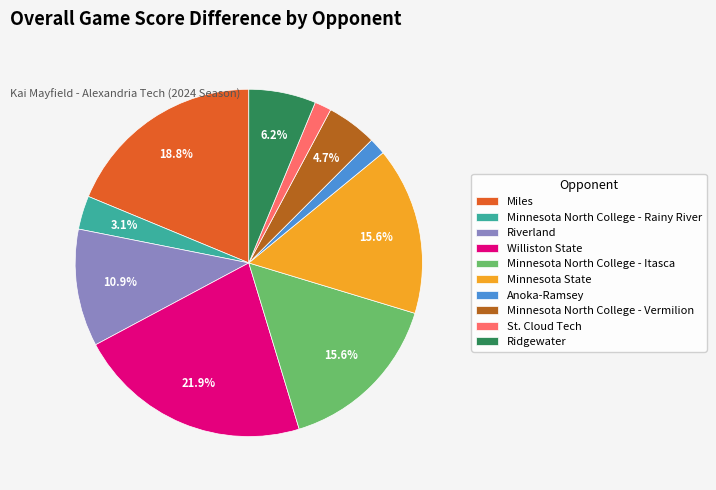

What is the largest slice in the pie chart?

Williston State